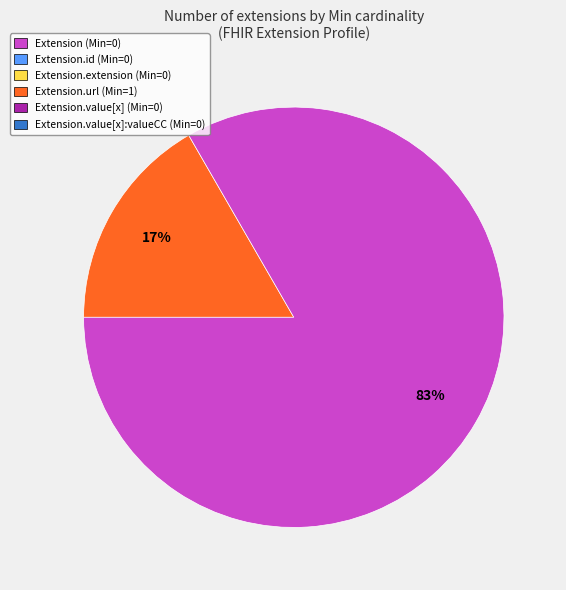

Does any single category account for the majority?

Yes